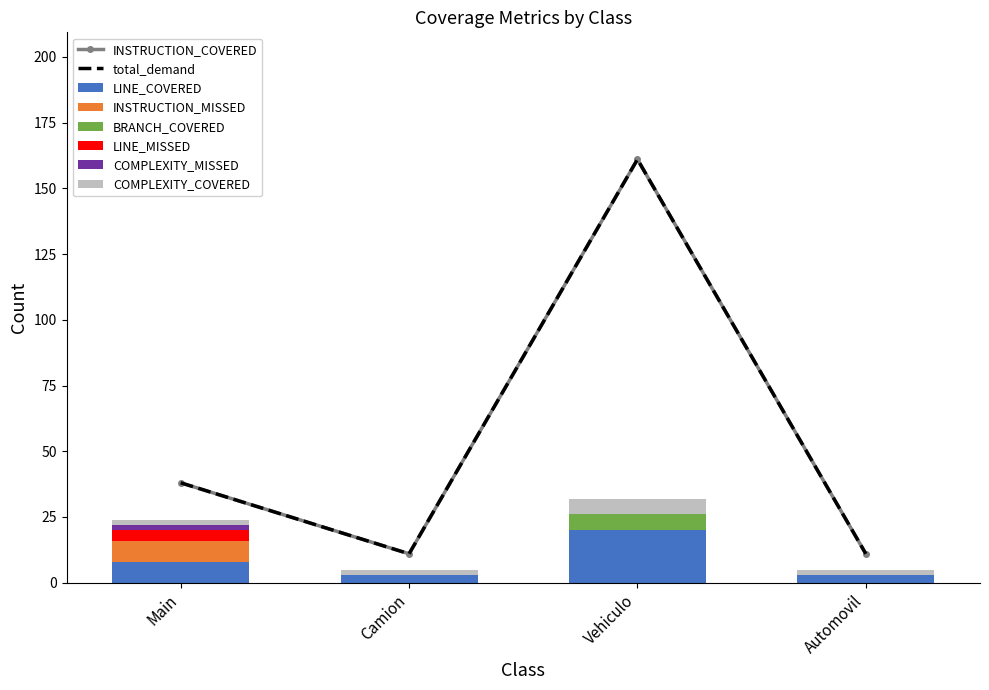

Which category has the highest value in the LINE_COVERED series?

Vehiculo